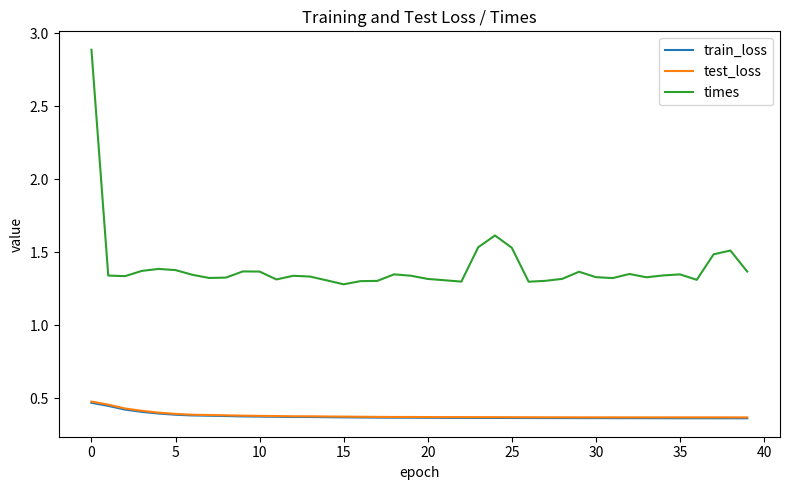

True or false: times and test_loss intersect in this chart.

False